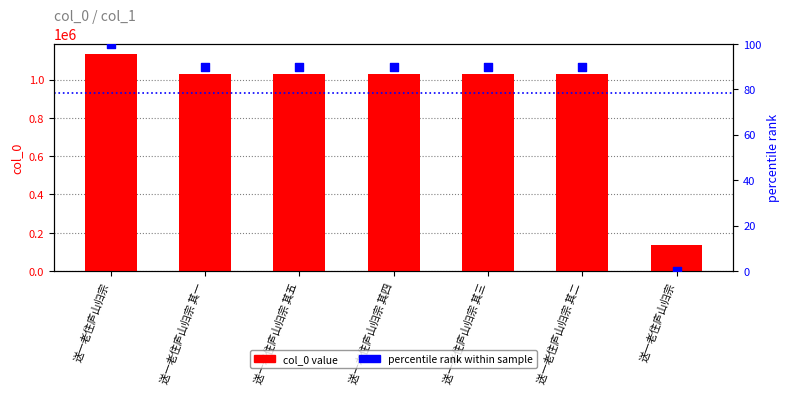

At which category is the sum across all series the highest?

送一老住庐山归宗